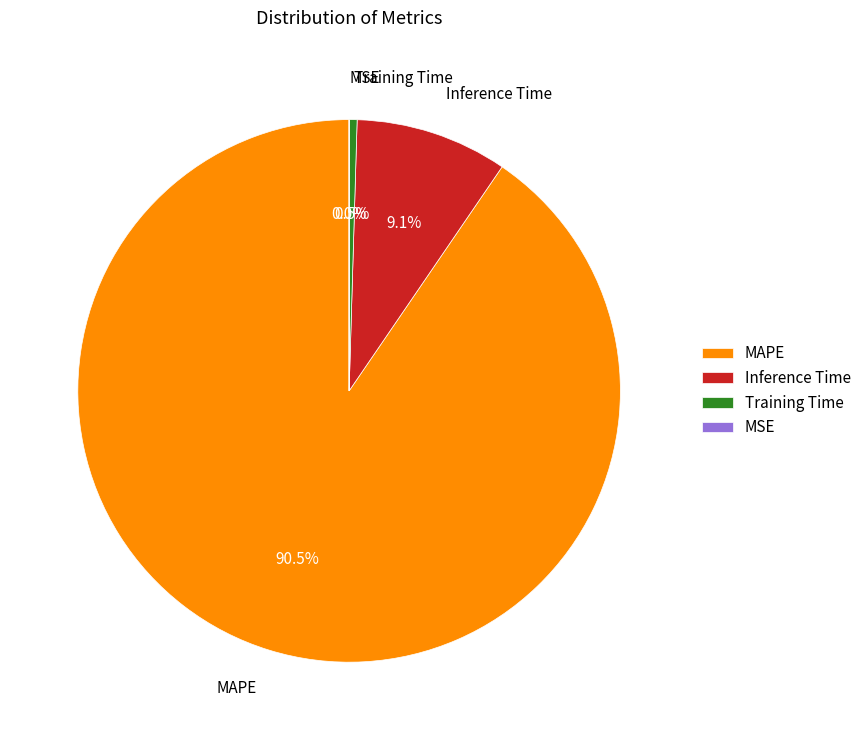

Does MAPE represent more than half of the total?

Yes